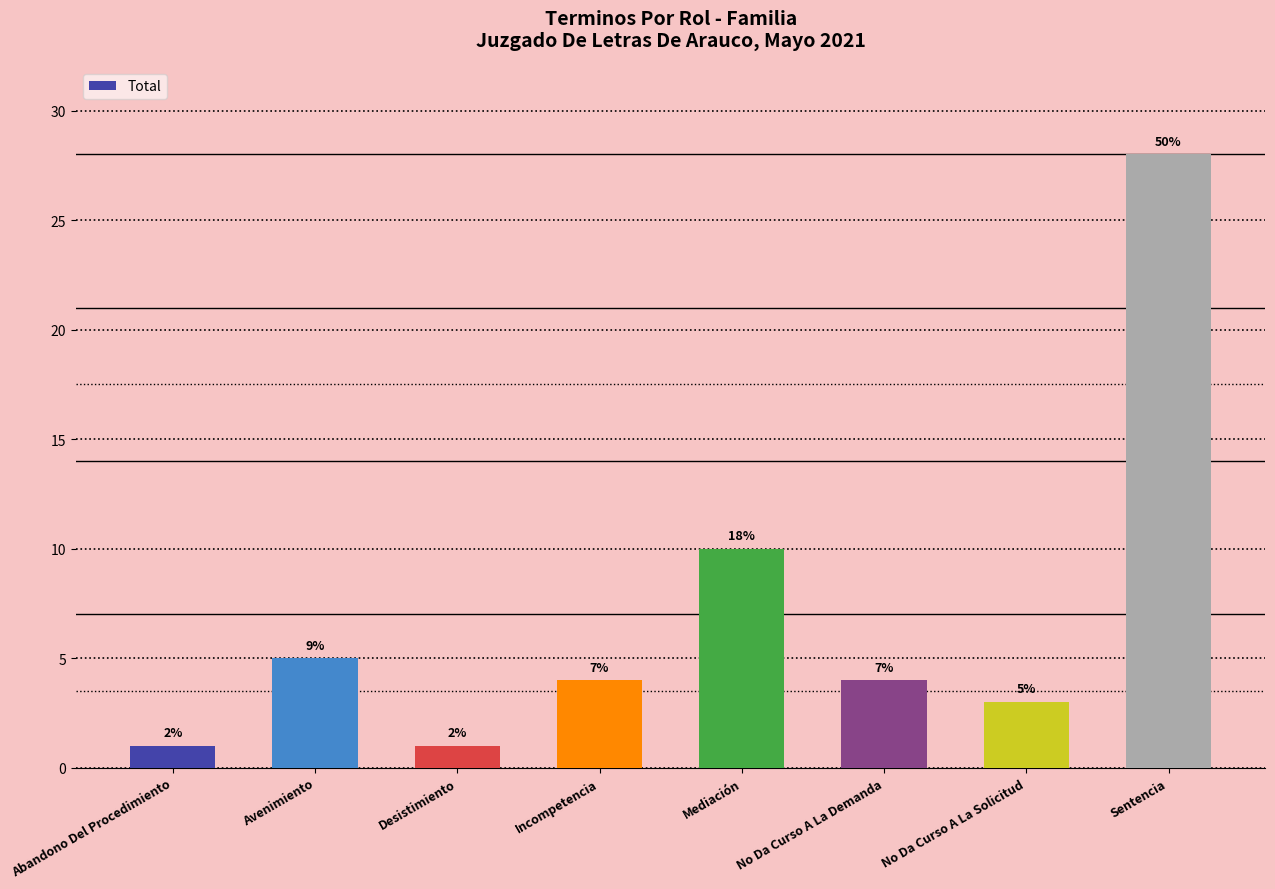

Are the bars horizontal?

No